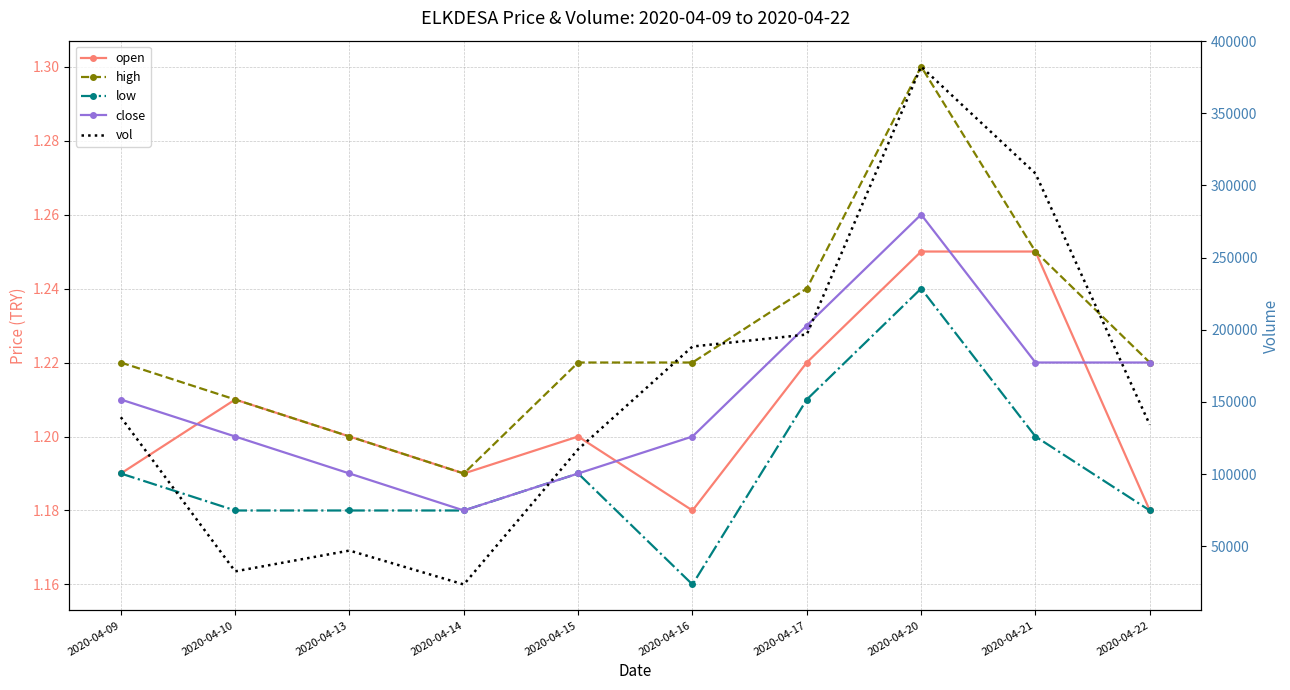

At which label does vol first exceed 139400?

2020-04-16